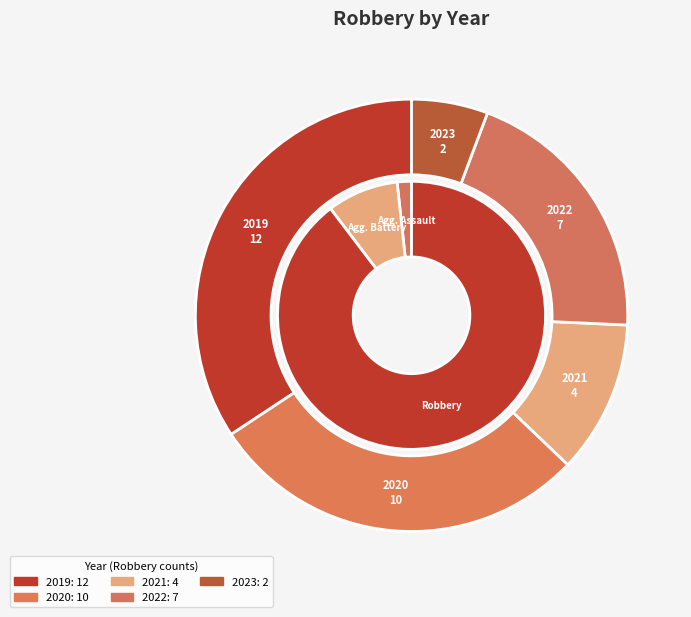

To the nearest percent, what is the difference between the 2023 and 2021 slice percentages?

6%